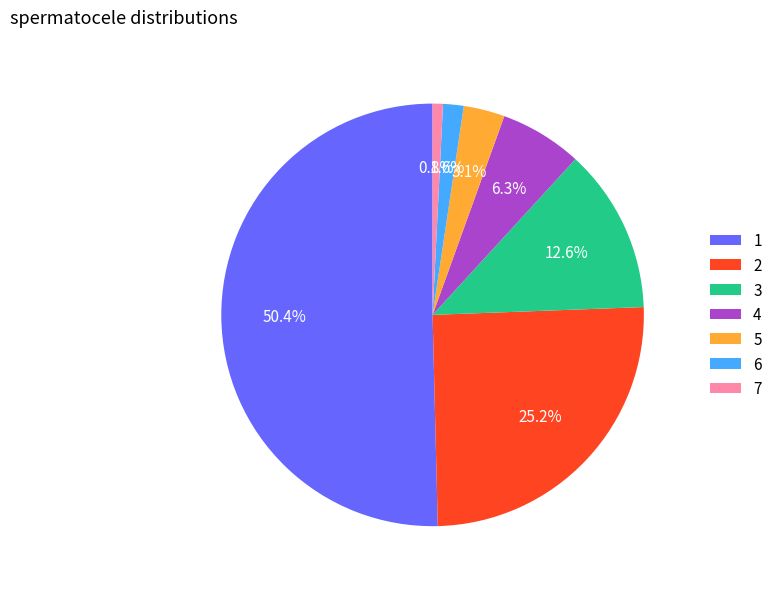

How many slices are in this pie chart?

7